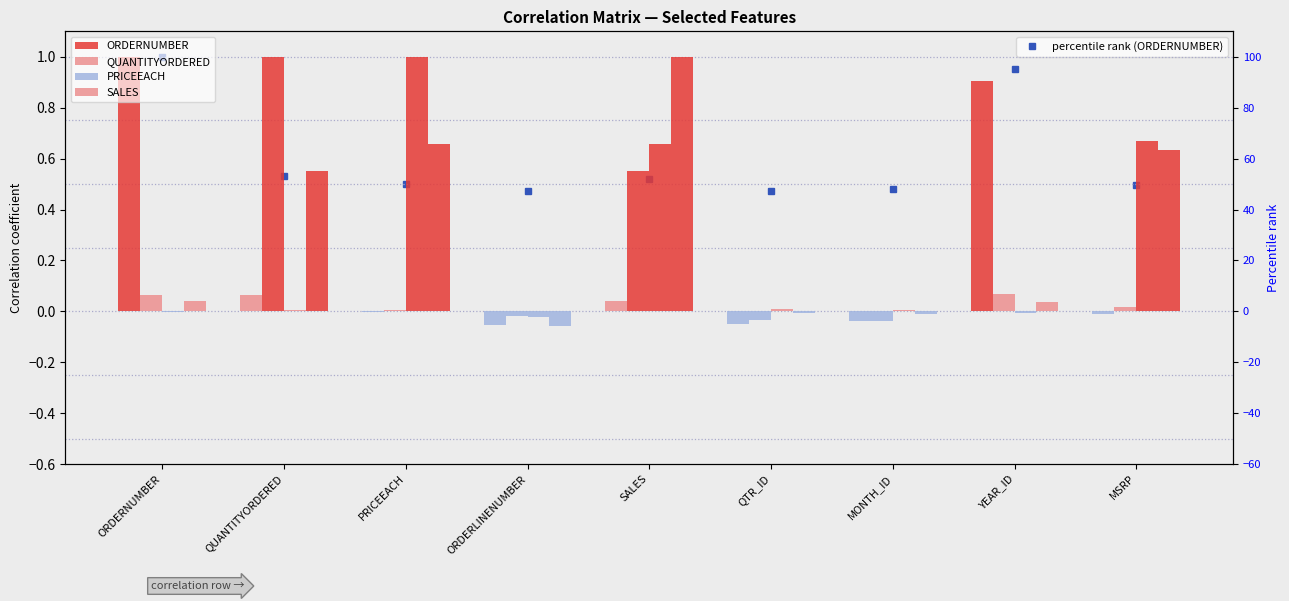

Which category has the lowest value in the SALES series?

ORDERLINENUMBER